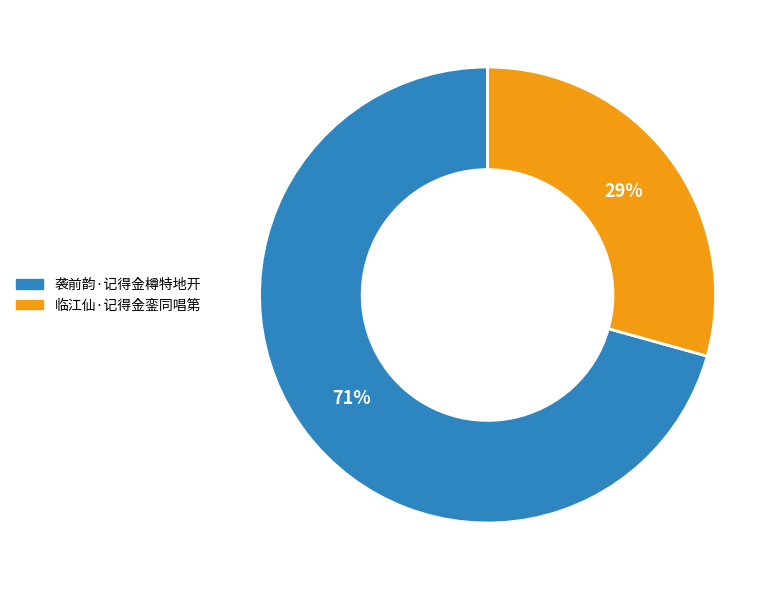

What percentage is the 临江仙·记得金銮同唱第 slice, to the nearest percent?

29%